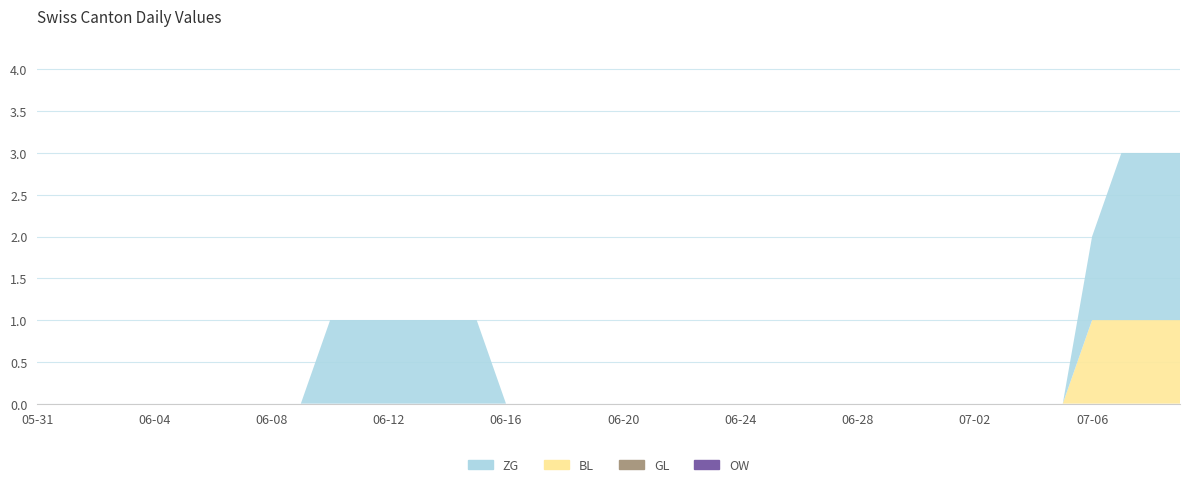

Reading left to right, what are all the values shown in this chart?

ZG: 0	0	0	0	0	0	0	0	0	0	1	1	1	1	1	1	0	0	0	0	0	0	0	0	0	0	0	0	0	0	0	0	0	0	0	0	1	2	2	2
BL: 0	0	0	0	0	0	0	0	0	0	0	0	0	0	0	0	0	0	0	0	0	0	0	0	0	0	0	0	0	0	0	0	0	0	0	0	1	1	1	1
GL: 0	0	0	0	0	0	0	0	0	0	0	0	0	0	0	0	0	0	0	0	0	0	0	0	0	0	0	0	0	0	0	0	0	0	0	0	0	0	0	0
OW: 0	0	0	0	0	0	0	0	0	0	0	0	0	0	0	0	0	0	0	0	0	0	0	0	0	0	0	0	0	0	0	0	0	0	0	0	0	0	0	0